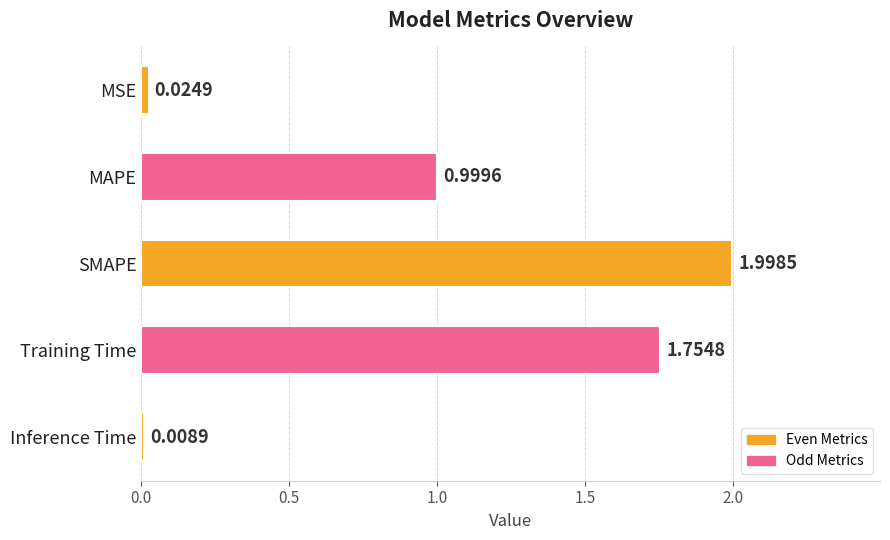

Which category has the highest value across all series?

SMAPE